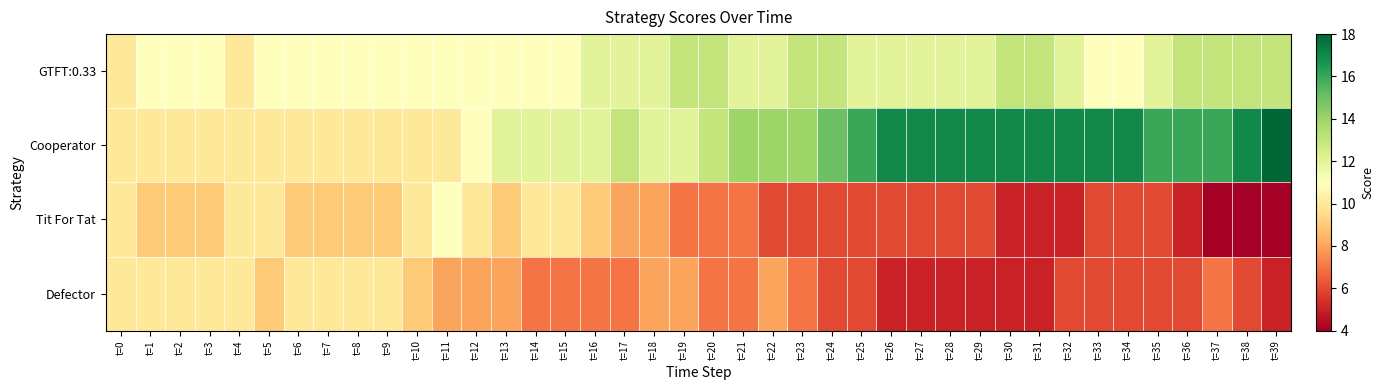

Which label corresponds to the largest value in the chart?

t=39